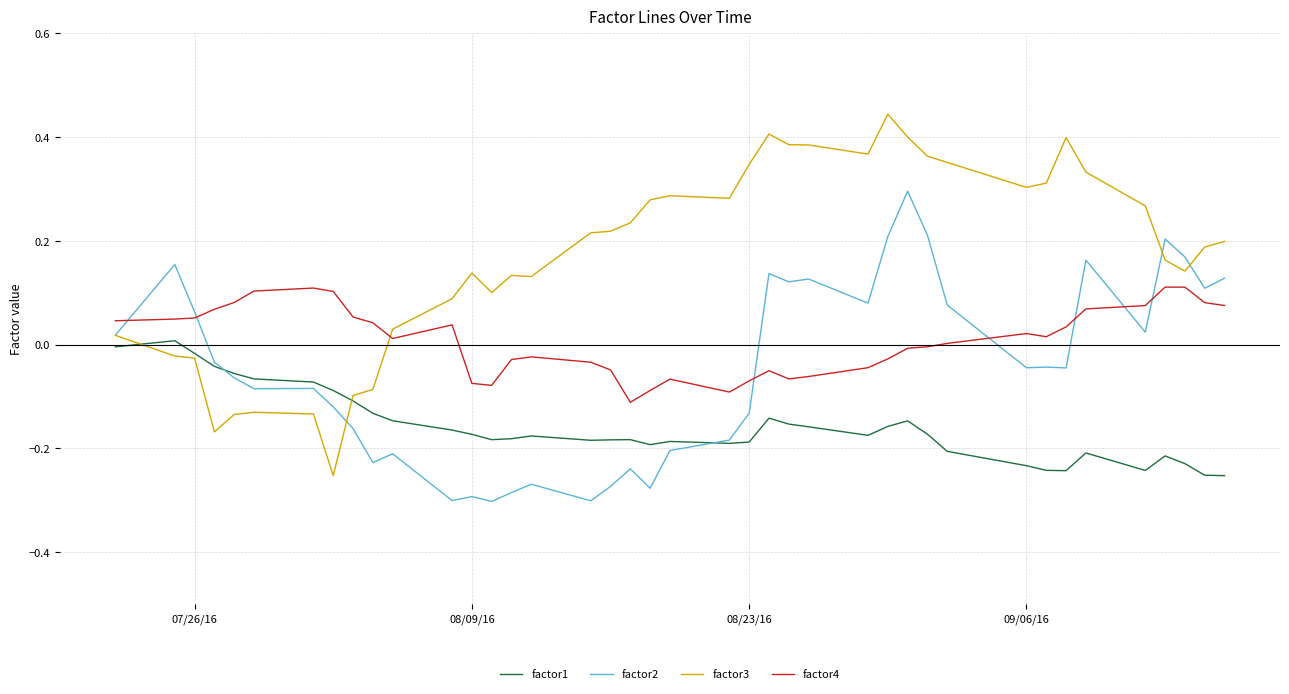

List the series in order of their overall mean, lowest first.

factor1, factor2, factor4, factor3